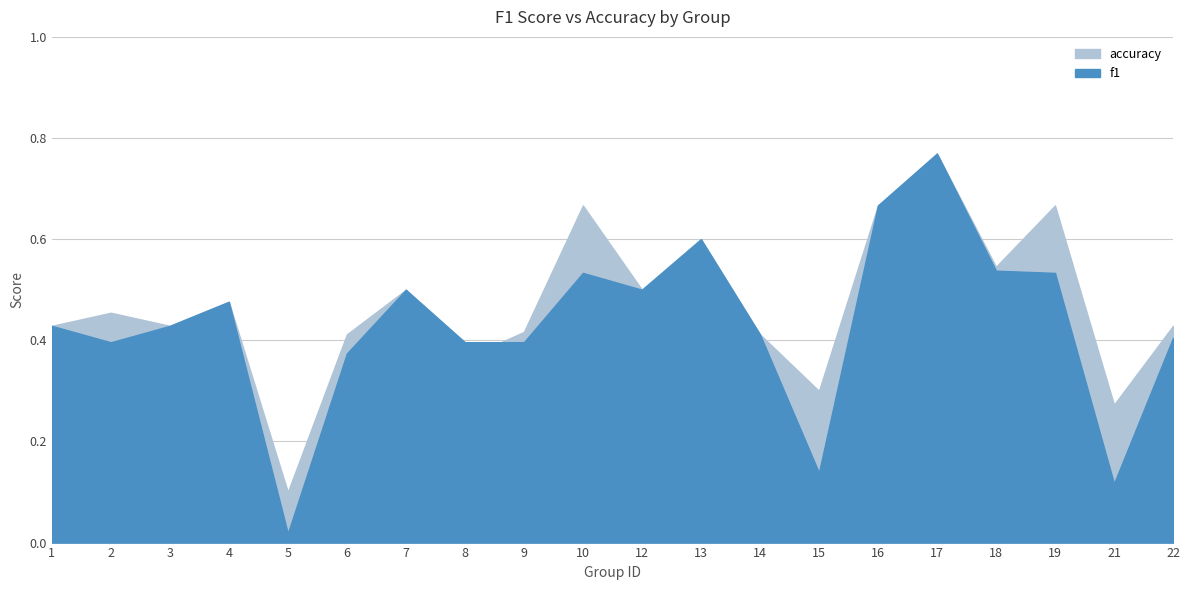

What are all the series names shown in the legend?

f1, accuracy